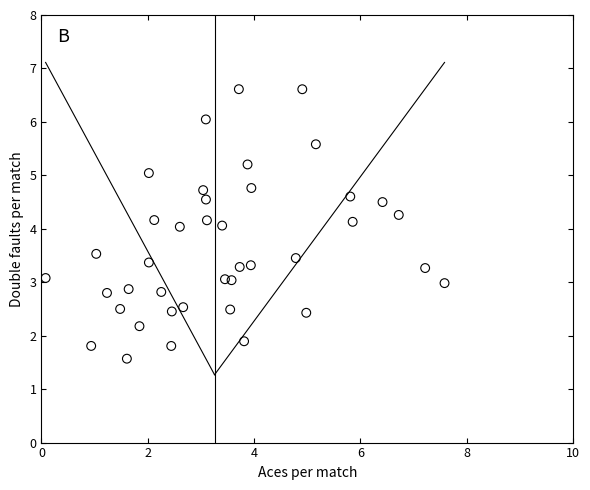

What is the range of Y values (max minus min)?

5.0